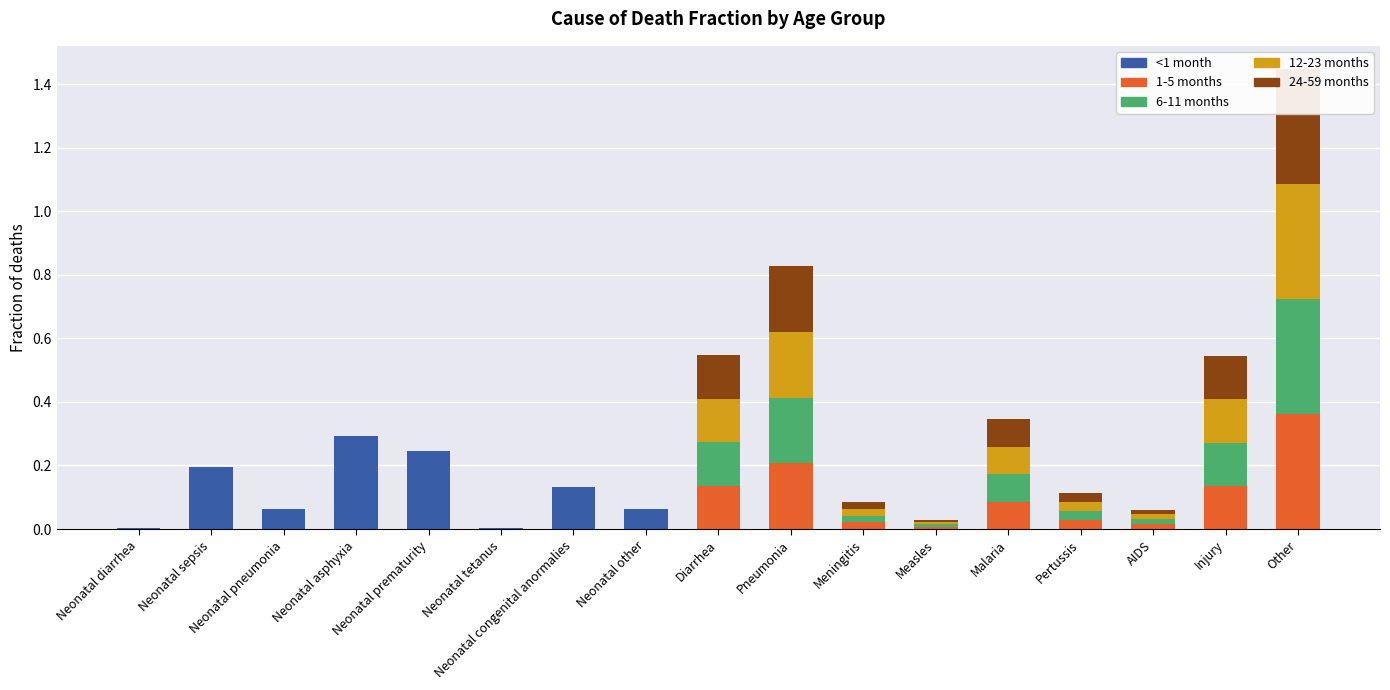

The 24-59 months series shows 0.0 at Meningitis. True or false?

False